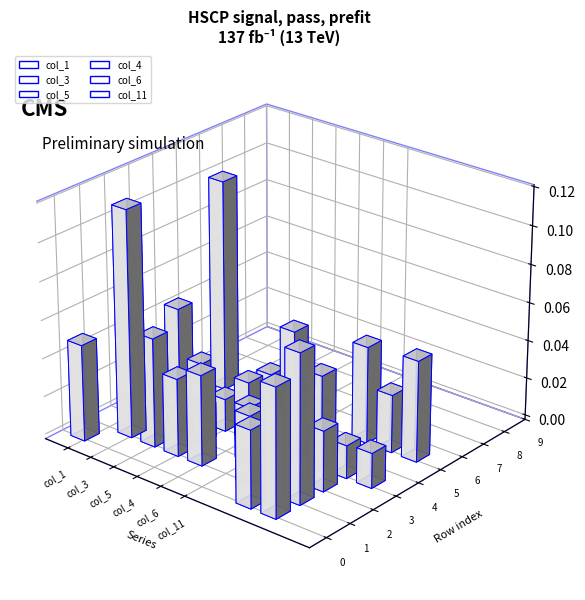

How many data points does each series have?

10